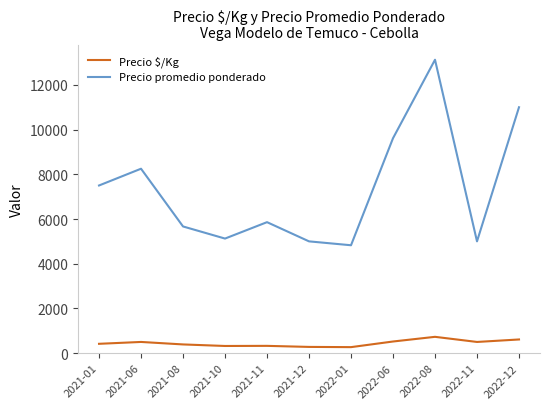

Is the value of Precio $/Kg at 2022-08 greater than the value of Precio promedio ponderado at 2022-01?

No